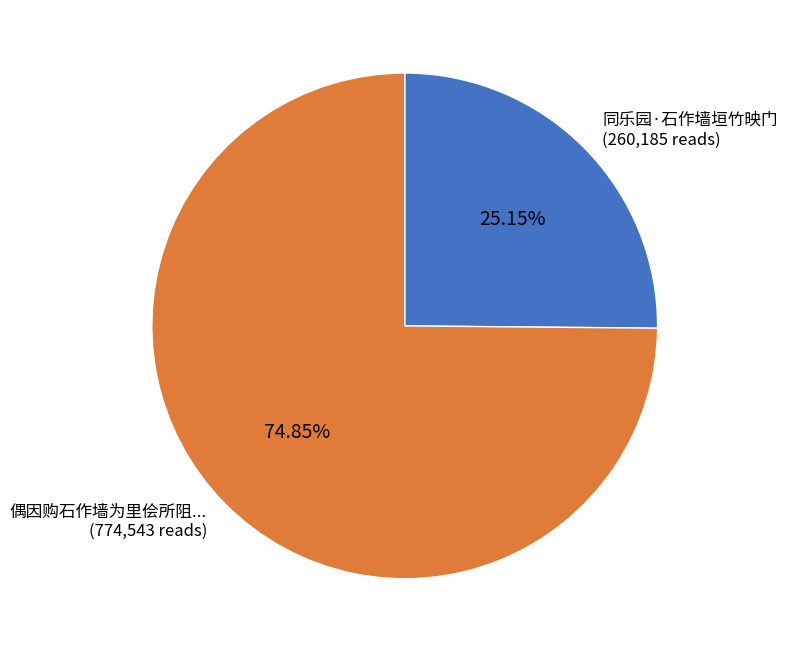

Is there any slice that represents more than half of the pie?

Yes